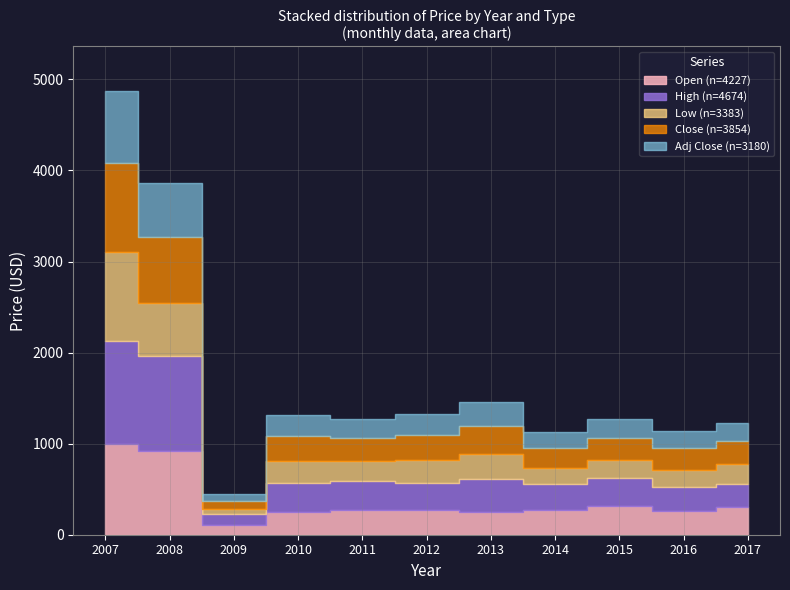

Reading left to right, extract all data points from this chart.

Open: 996.1	915.0	107.0	245.3	271.7	276.4	254.6	274.0	315.9	264.0	307.7
High: 1128.2	1044.0	119.8	320.1	314.7	295.0	353.4	284.0	307.7	255.8	251.6
Low: 975.0	580.0	61.0	244.5	218.0	244.6	273.1	176.0	195.0	196.1	220.6
Close: 982.2	727.6	87.3	271.7	254.6	275.3	315.9	216.2	247.1	230.8	245.8
Adj Close: 792.6	590.9	72.9	227.8	213.4	230.8	264.8	181.2	207.1	193.5	206.1